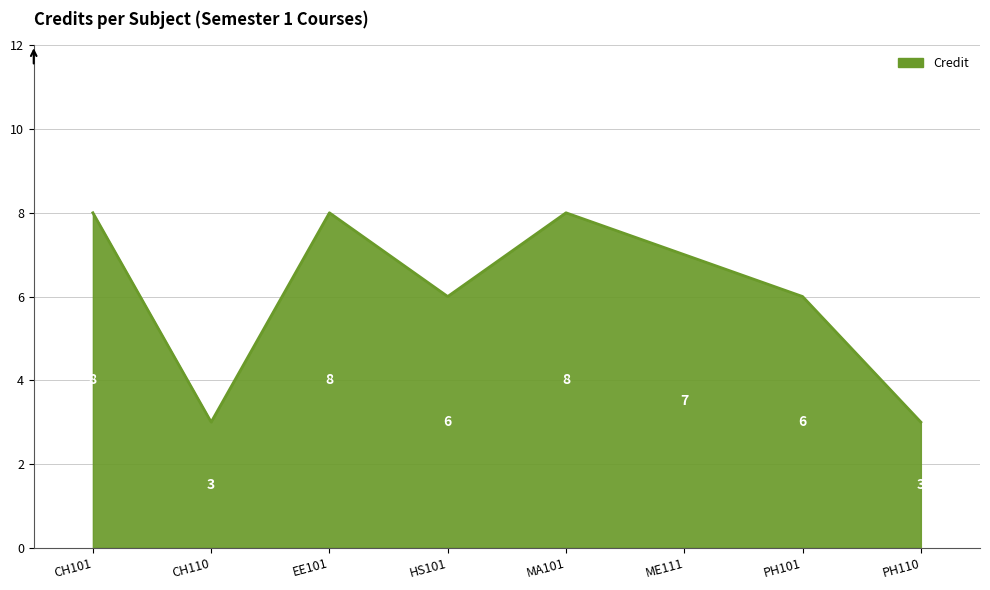

What is the minimum value shown in the chart?

3